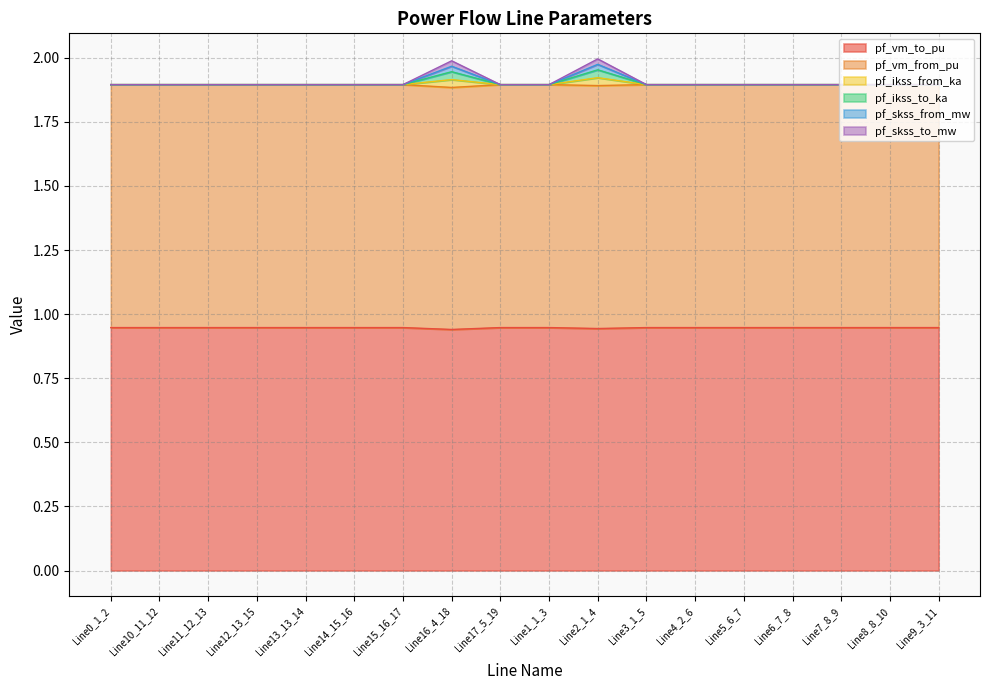

What is the difference between the highest and lowest values at Line15_16_17?

0.9